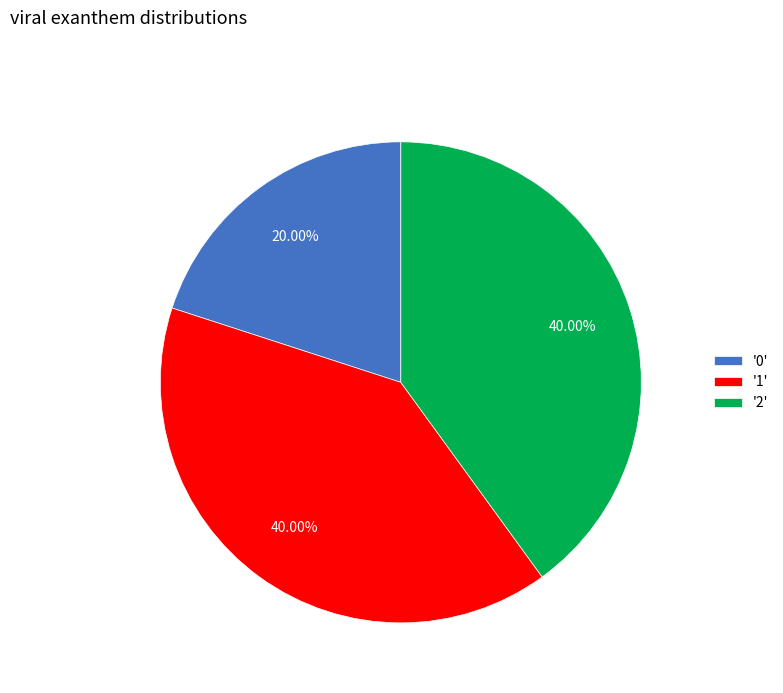

Is the sum of '0' and '2' greater than half?

Yes